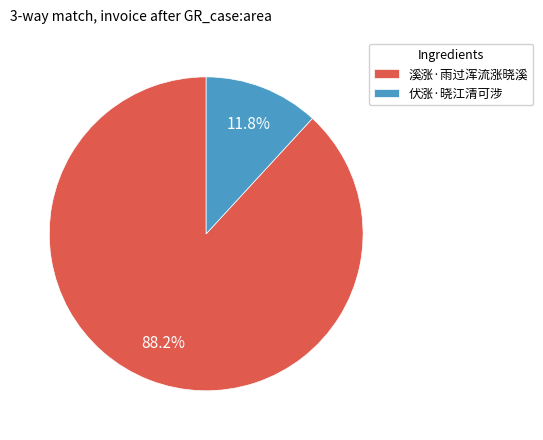

How many segments does this pie chart have?

2